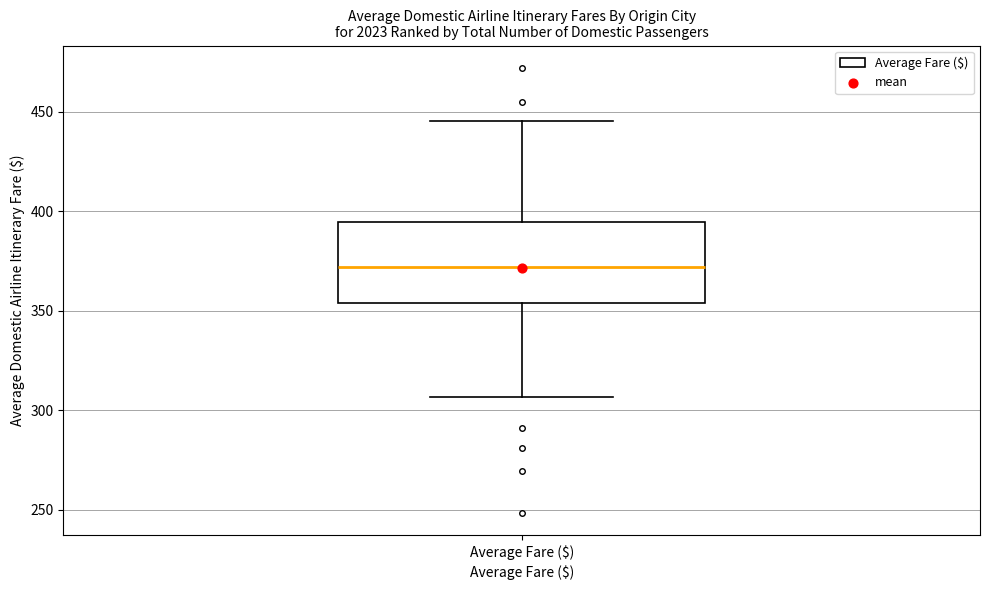

Read this box plot against the y-axis: the position of the median line, the range covered by the box, and the ends of both whiskers. The values are not printed on the chart, so give them approximately, as read against the axis.

median 370, box 355 to 395, whiskers 305 to 445